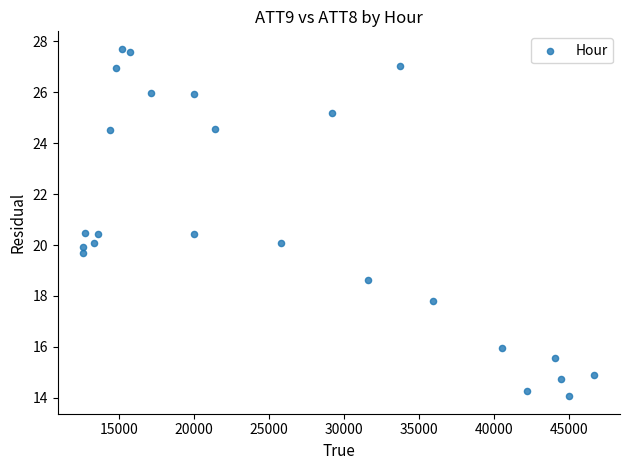

What is the range of Y values (max minus min)?

13.6